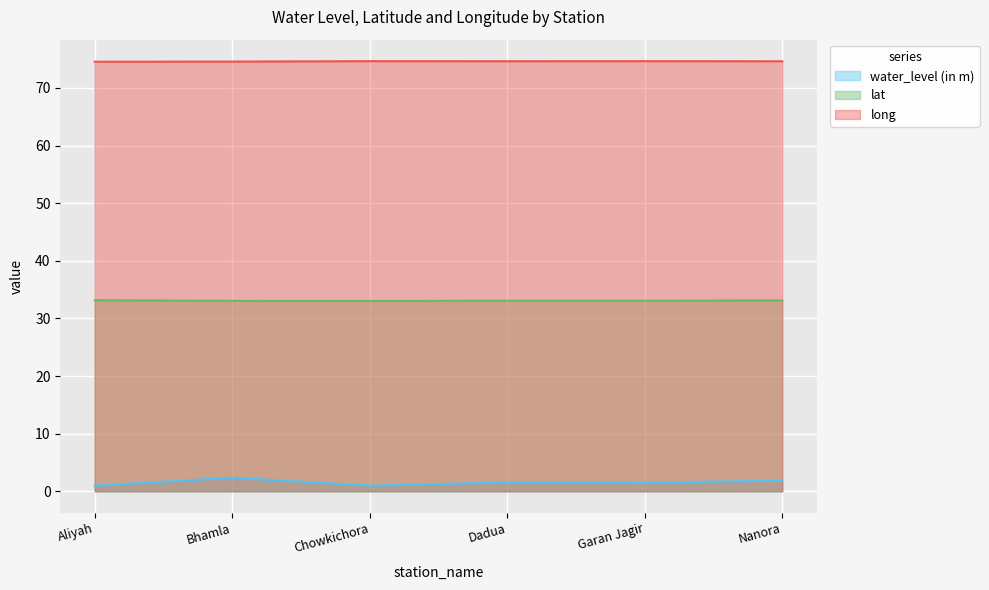

True or false: long and lat cross at least once.

False